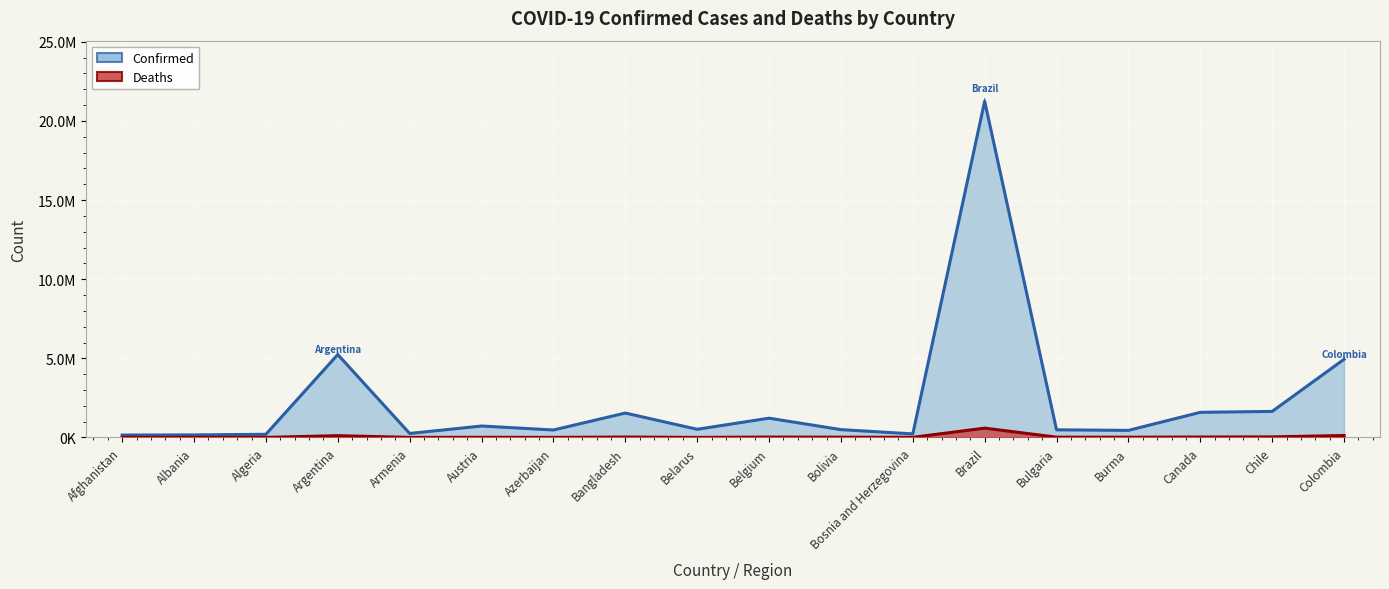

Is the value of Deaths at Azerbaijan greater than the value of Confirmed at Belarus?

No